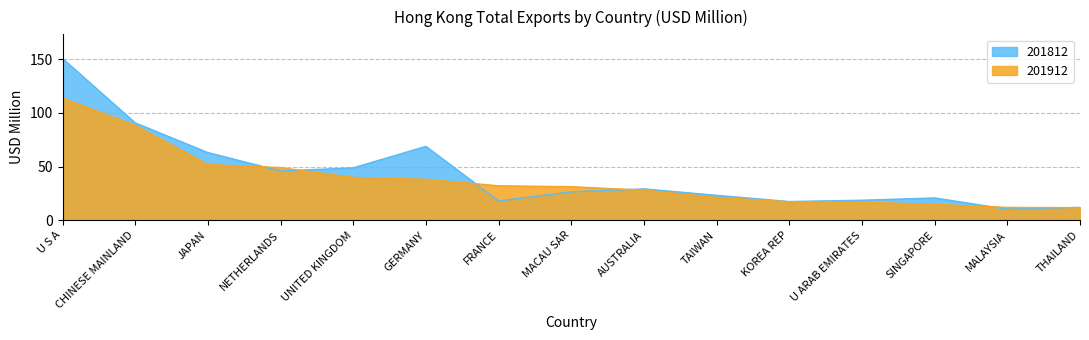

What are all the series names shown in the legend?

201812, 201912